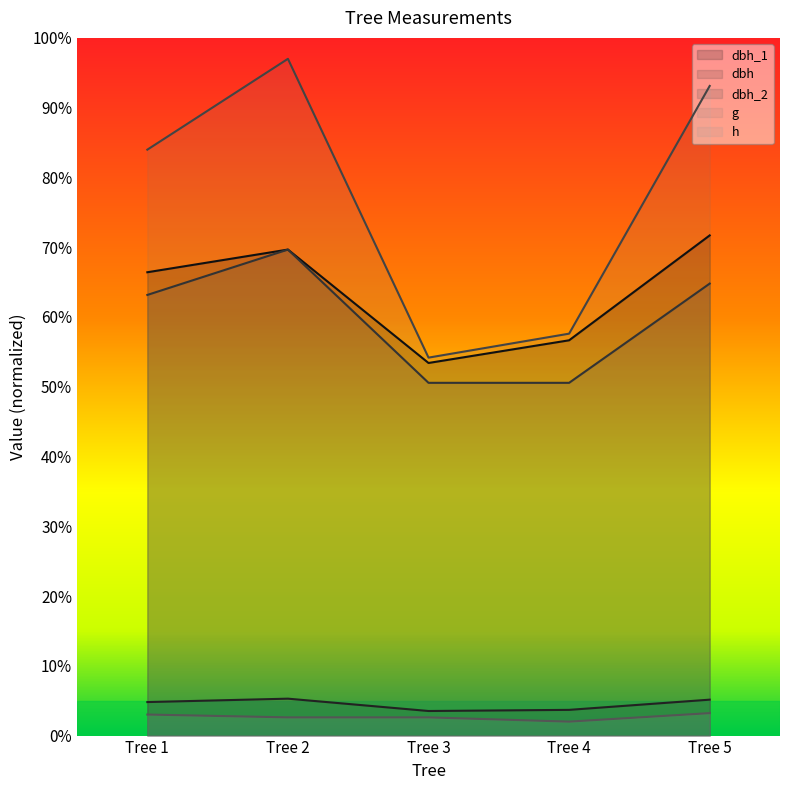

What is the difference between the h values at Tree 4 and Tree 1?

1.0